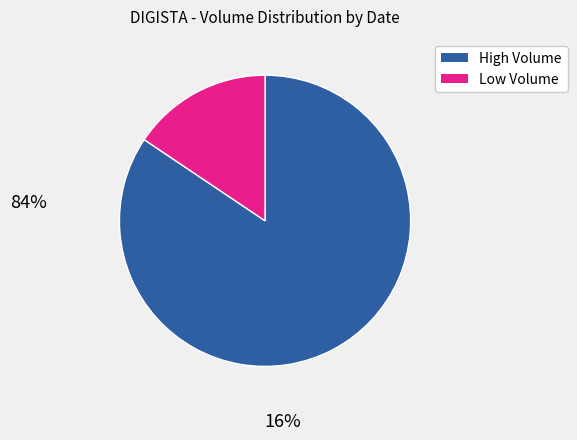

What is the majority slice?

High Volume